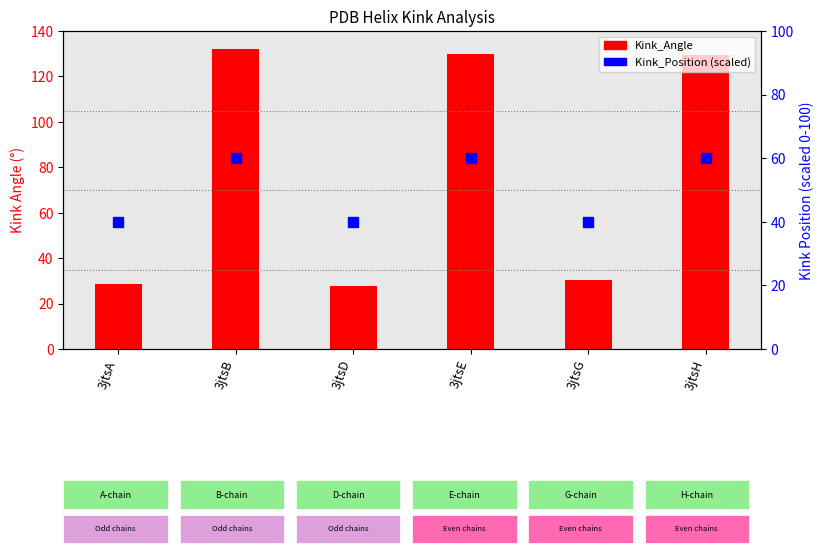

At how many categories does at least one series exceed 42?

3